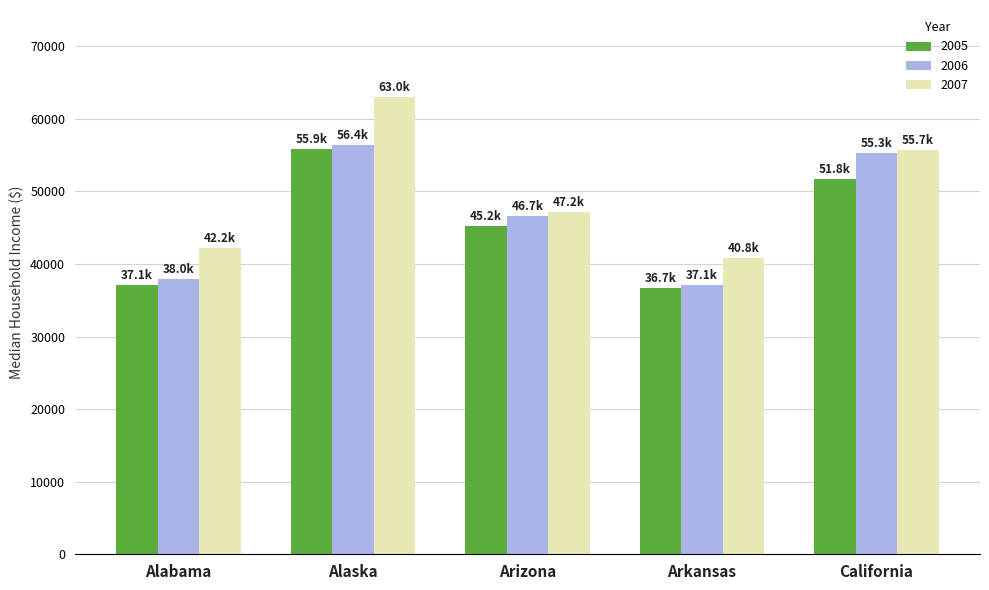

What are all the series names shown in the legend?

2005, 2006, 2007